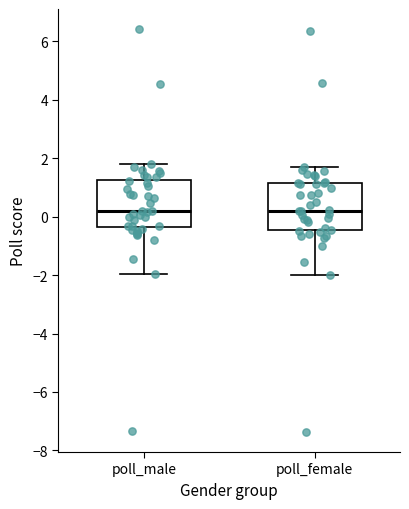

Reading left to right, read every box against the y-axis: the position of its median line, the range the box covers, and the ends of its whiskers. The values are not printed on the chart, so give them approximately, as read against the axis.

poll_male: median 0.2, box -0.4 to 1.2, whiskers -2.0 to 1.8
poll_female: median 0.2, box -0.4 to 1.2, whiskers -2.0 to 1.8